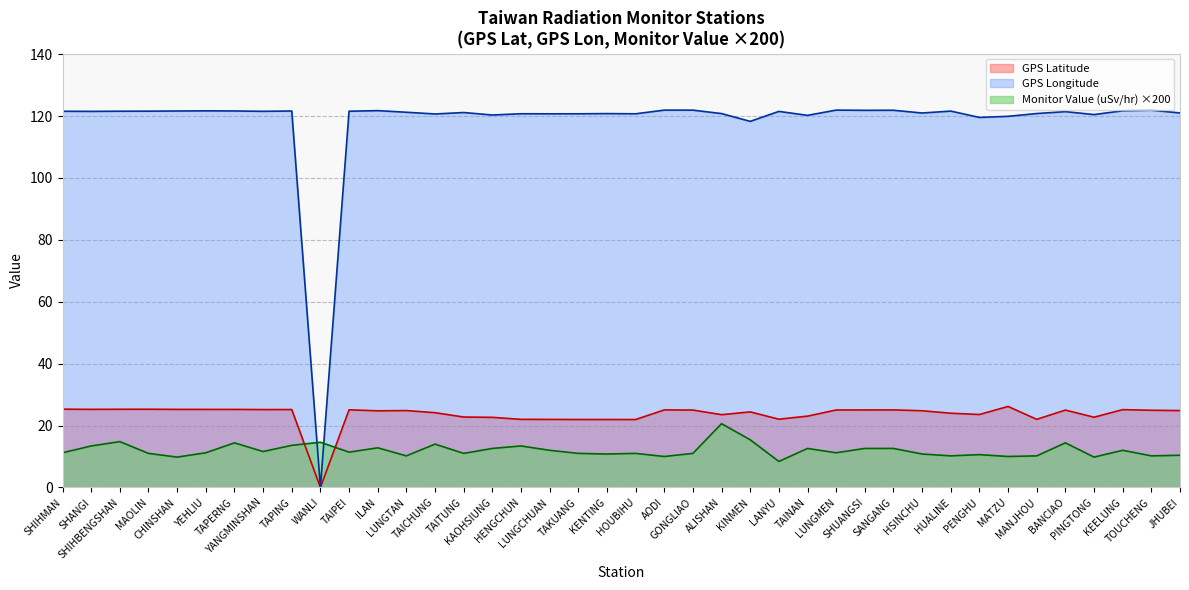

True or false: Monitor Value (uSv/hr) has more than 1 points higher than both neighbors.

True